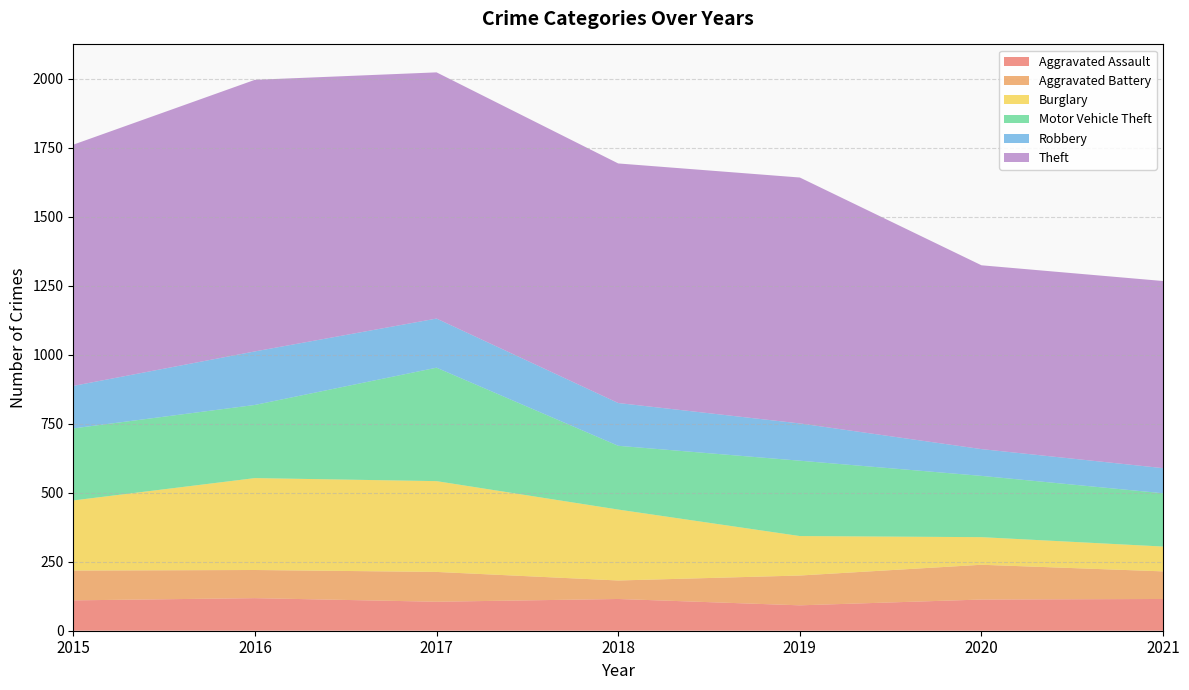

Reading right to left, extract all data points from this chart.

Aggravated Assault: 115	113	92	115	105	118	110
Aggravated Battery: 100	126	108	67	108	102	108
Burglary: 90	100	143	257	329	333	254
Motor Vehicle Theft: 193	222	273	231	411	265	261
Robbery: 91	97	135	155	178	194	154
Theft: 678	666	891	868	892	984	874